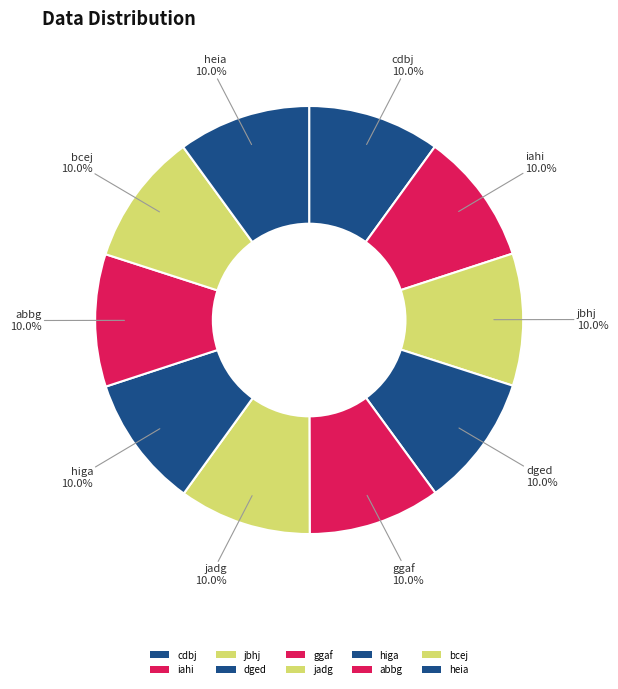

What is the smallest slice in the pie chart?

cdbj